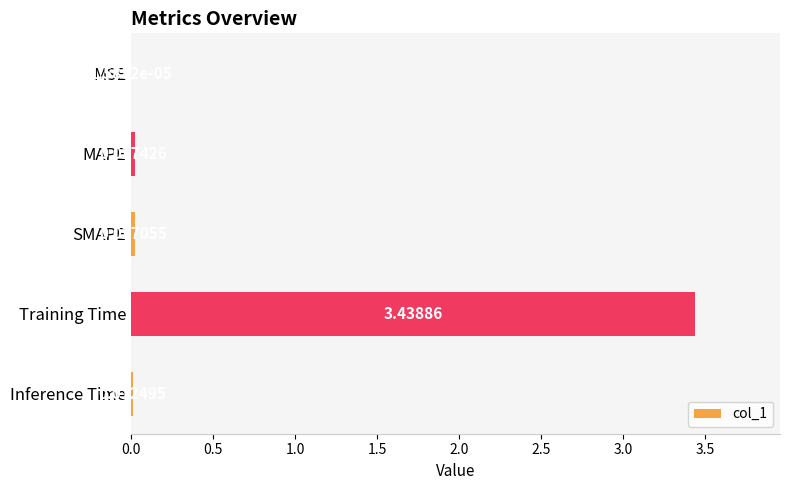

What is the sum of all values?

3.5